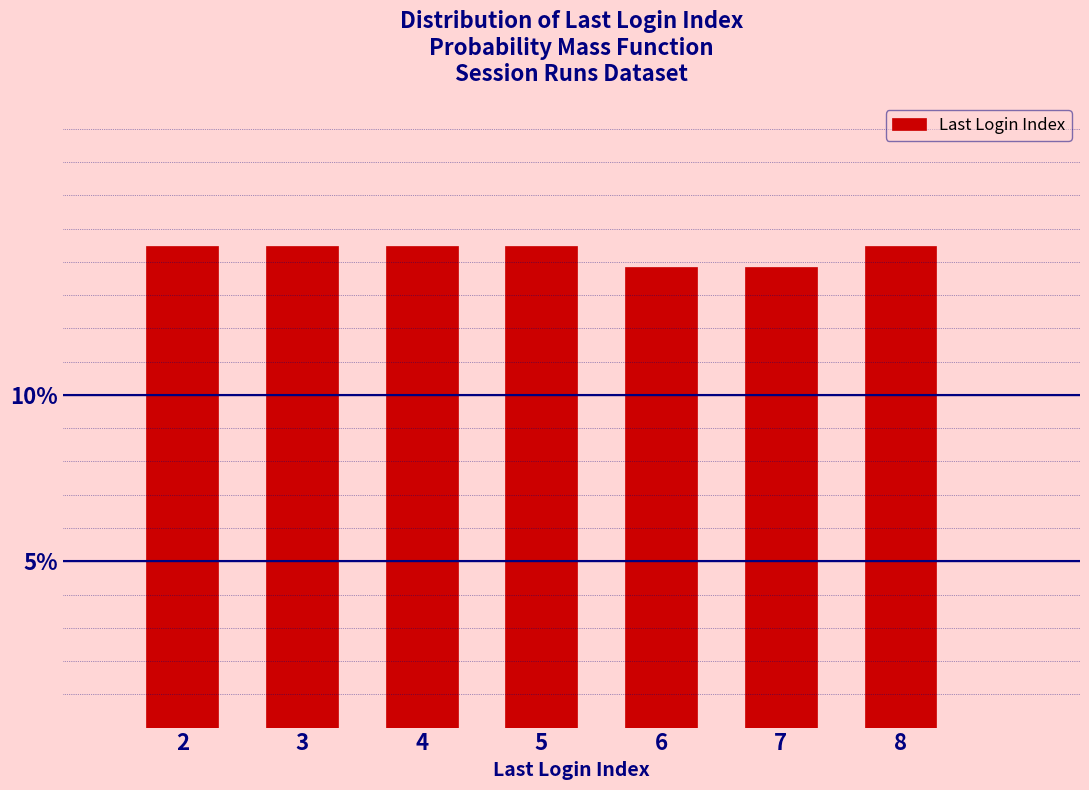

Does the chart contain any negative values?

No